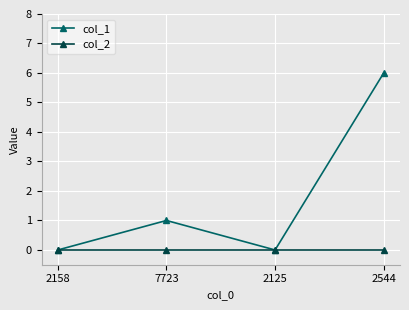

At which category is the sum across all series the highest?

2544